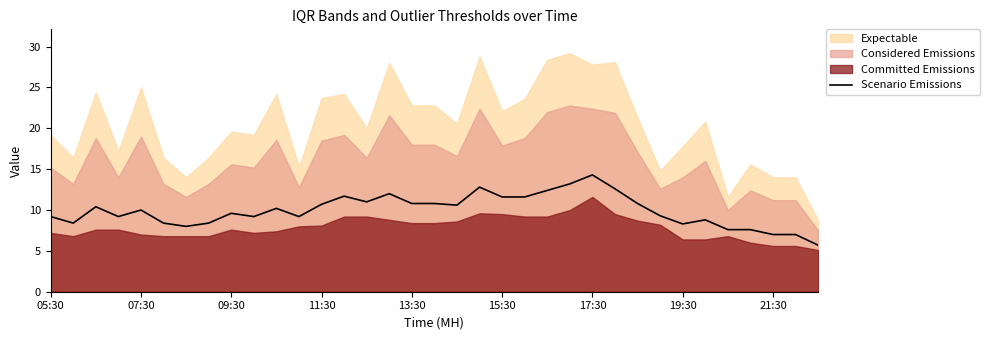

True or false: there are more than 0 points higher than both neighbors.

True